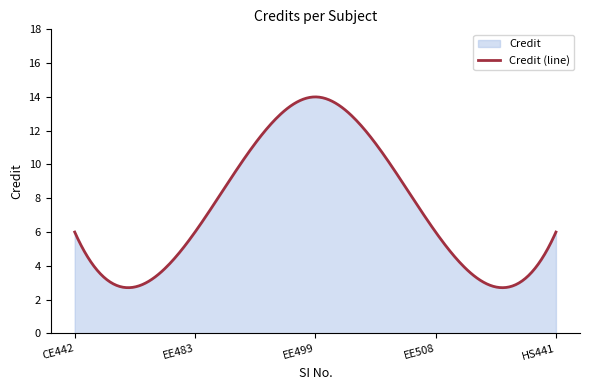

Where is the data nearest to the value 10?

1